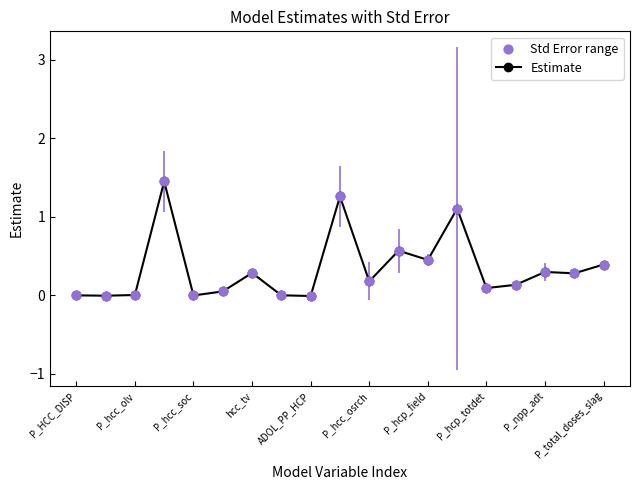

How many interior local peaks (higher than both neighbors) does the data have?

6